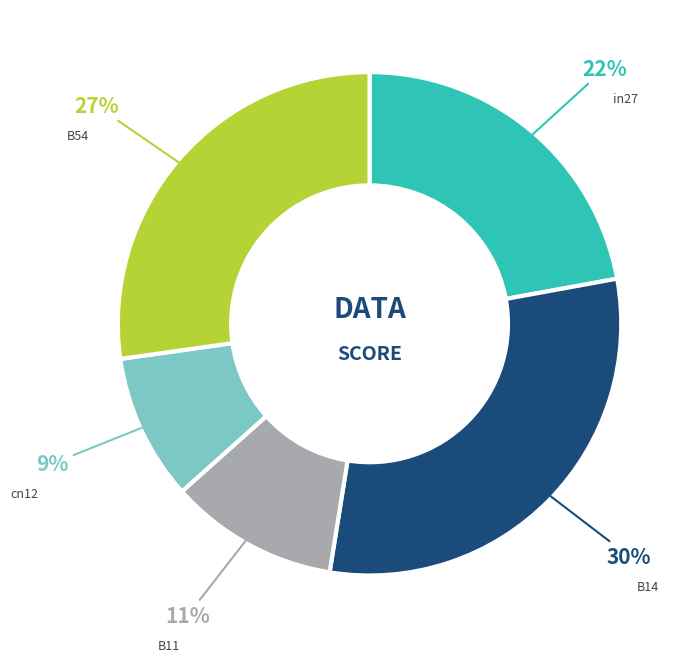

Which slice is the smallest?

cn12